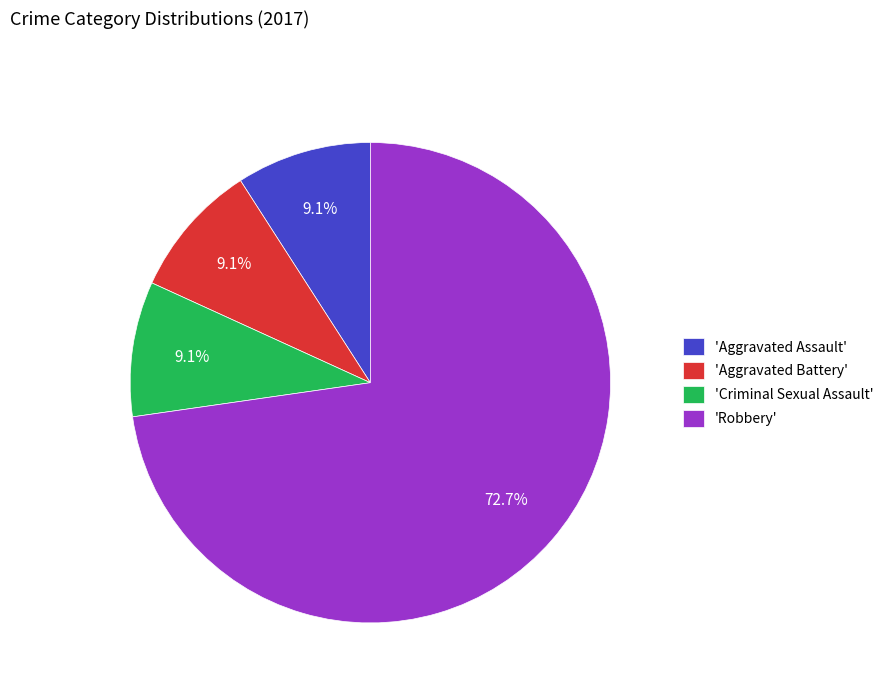

Does any single category account for the majority?

Yes